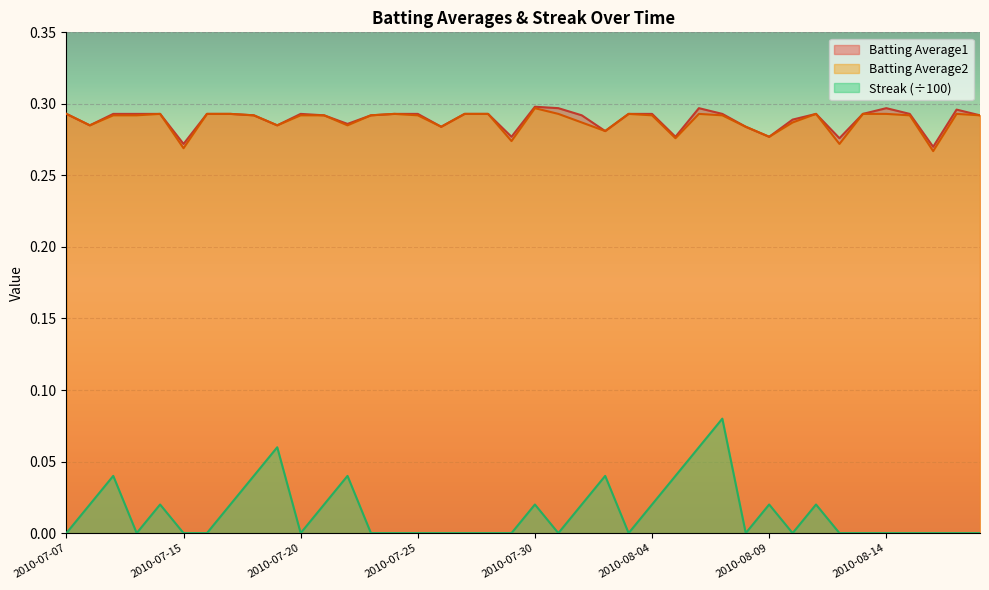

What position from the right is 2010-08-15?

4